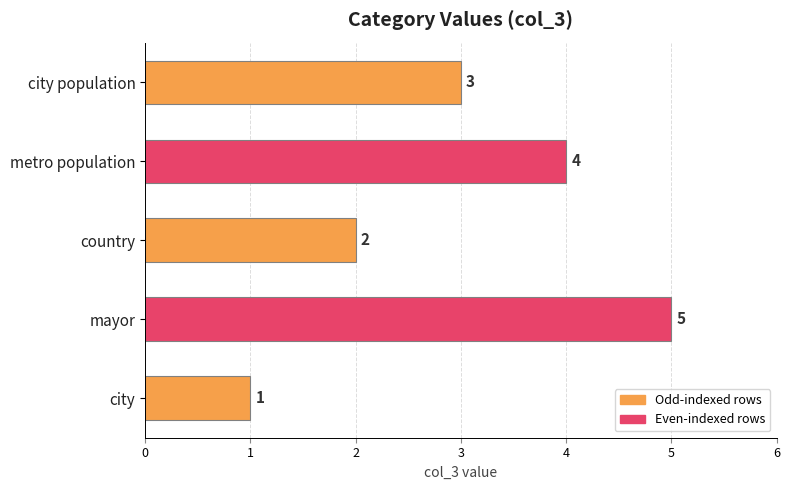

What is the difference between the maximum and minimum values?

4